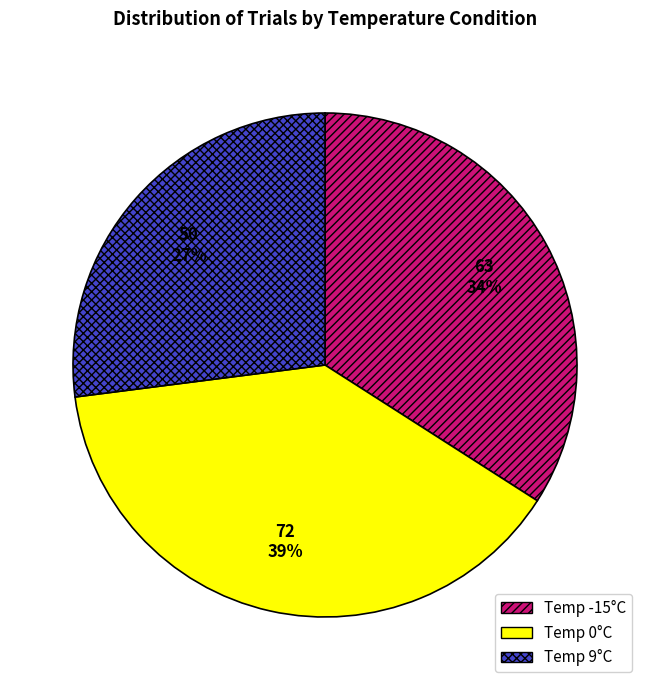

Count the number of slices in the pie.

3